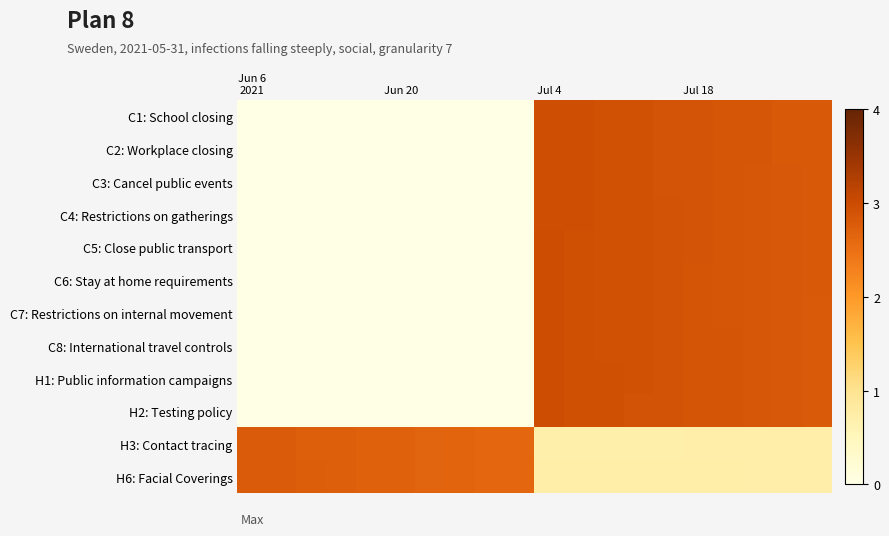

Which series has the largest total across all categories?

H6: Facial Coverings